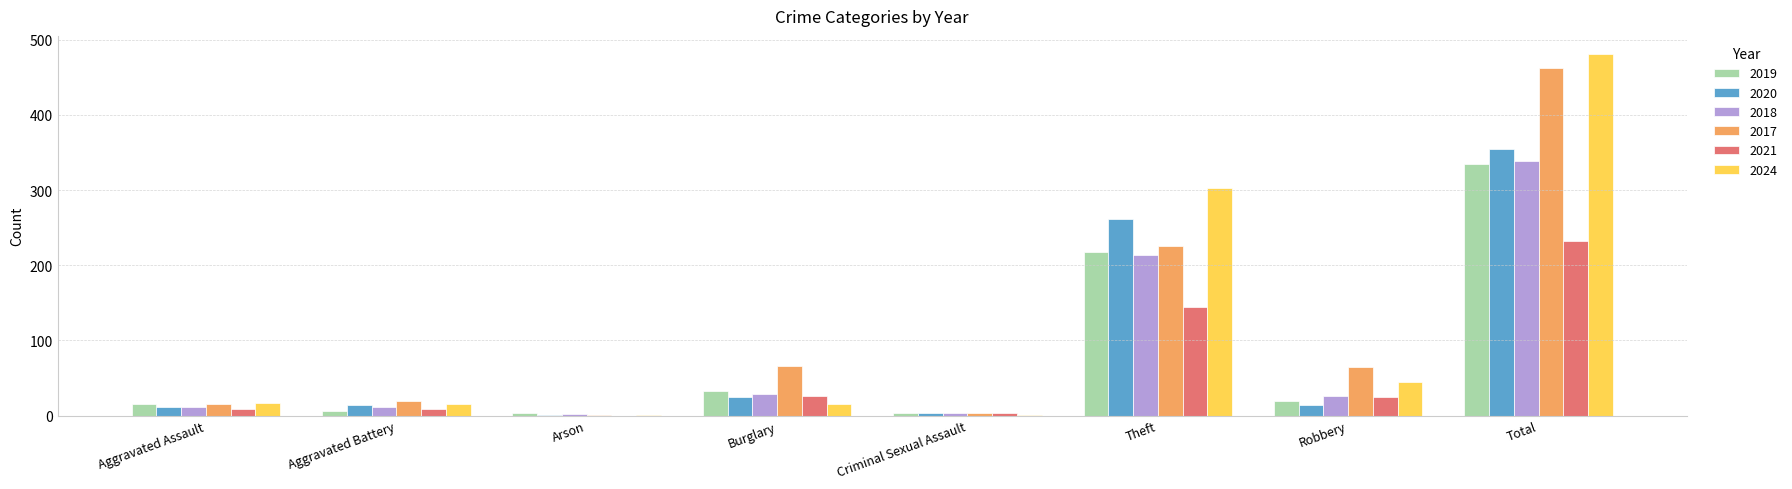

How many series are shown in this chart?

6